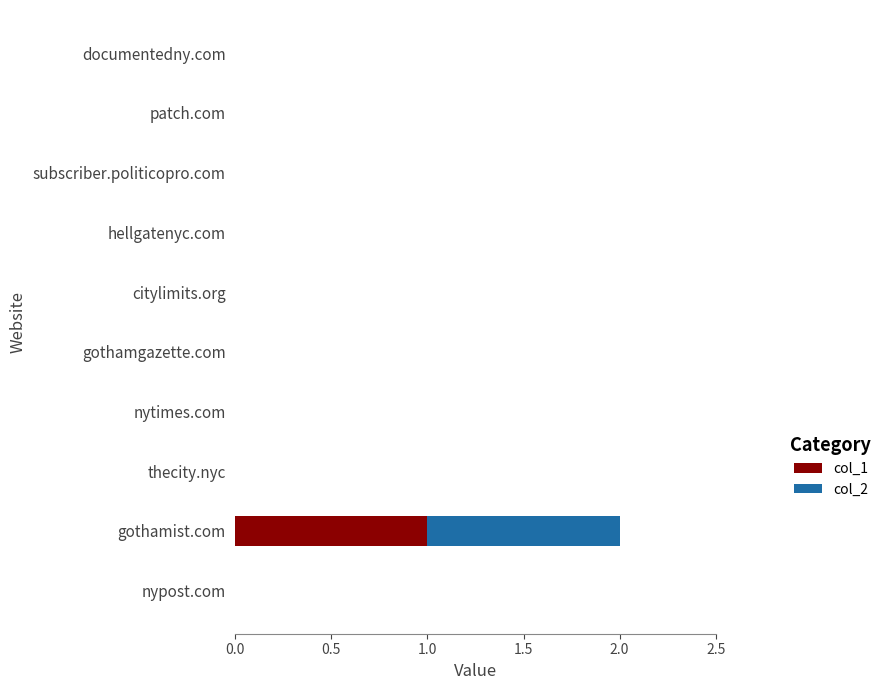

At which label does col_1 reach its peak?

gothamist.com